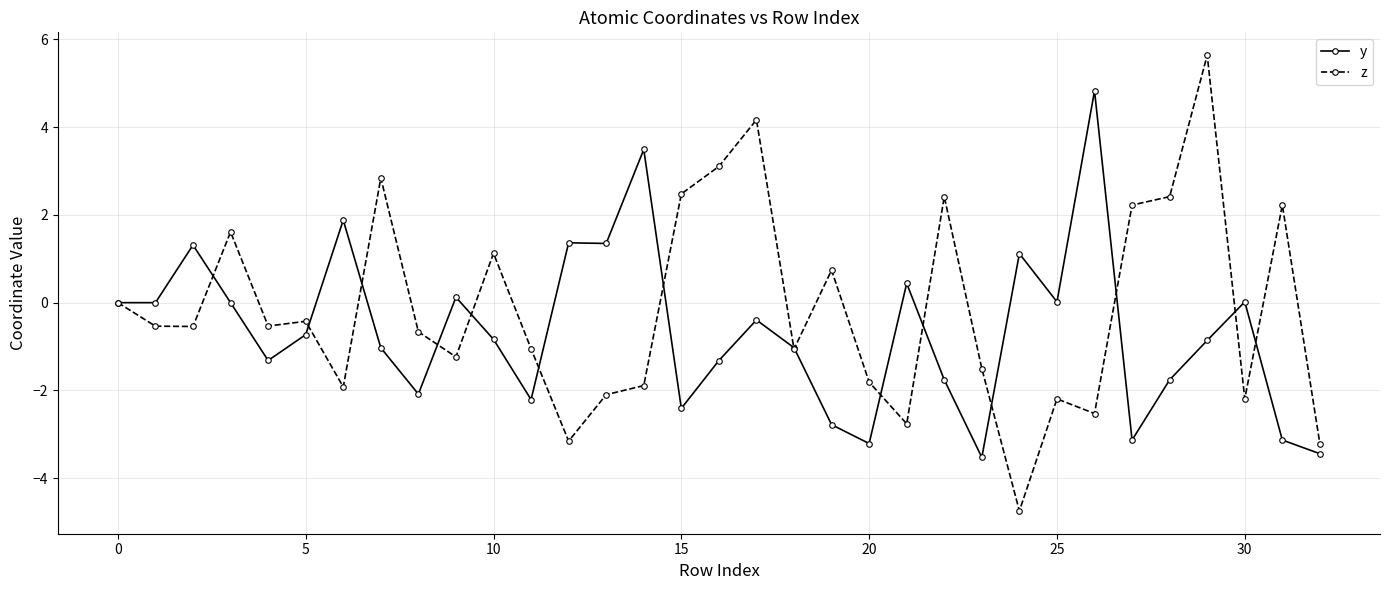

Rank the series by their average value, from highest to lowest.

z, y